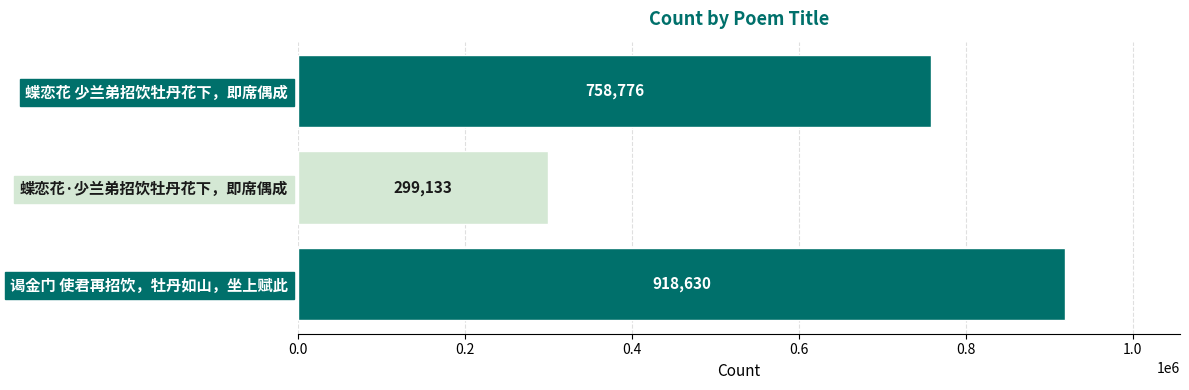

Where is the data nearest to the value 608881?

蝶恋花 少兰弟招饮牡丹花下，即席偶成